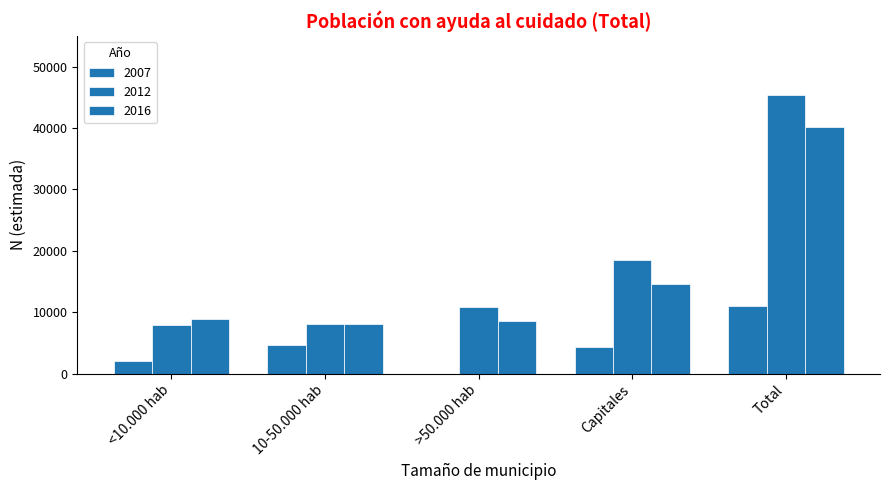

At which category is the sum across all series the highest?

Total